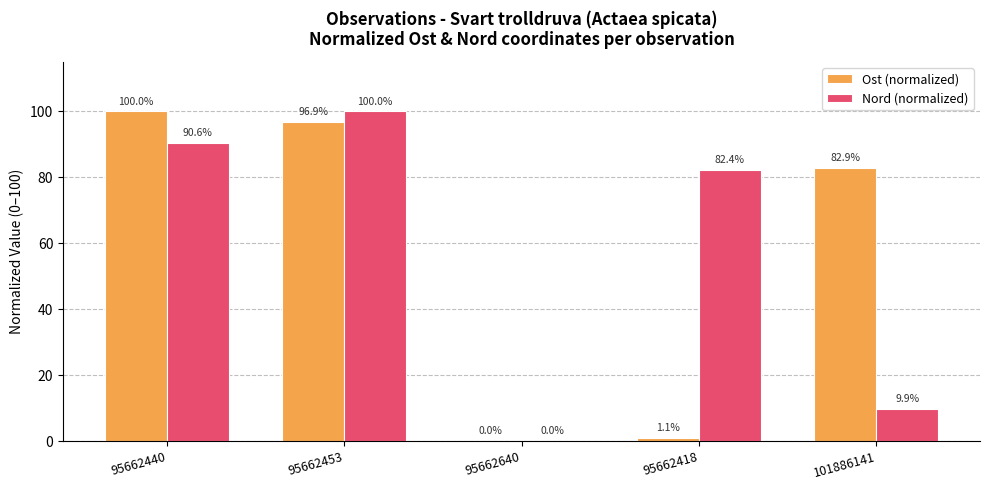

At which label is Ost (normalized) closest to 50?

101886141